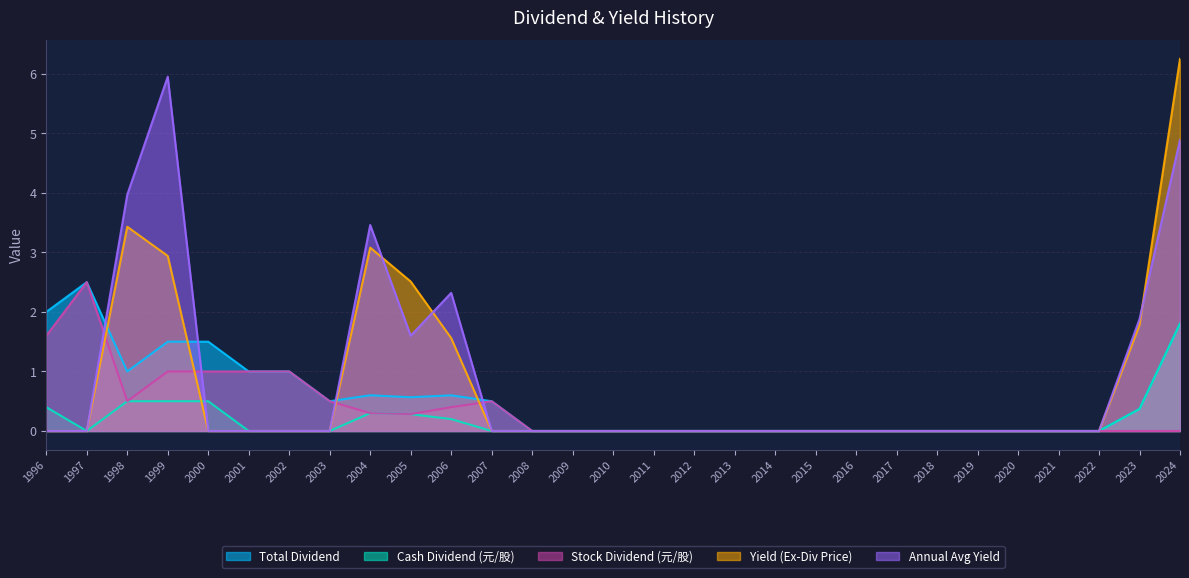

At how many categories does at least one series exceed 1?

10